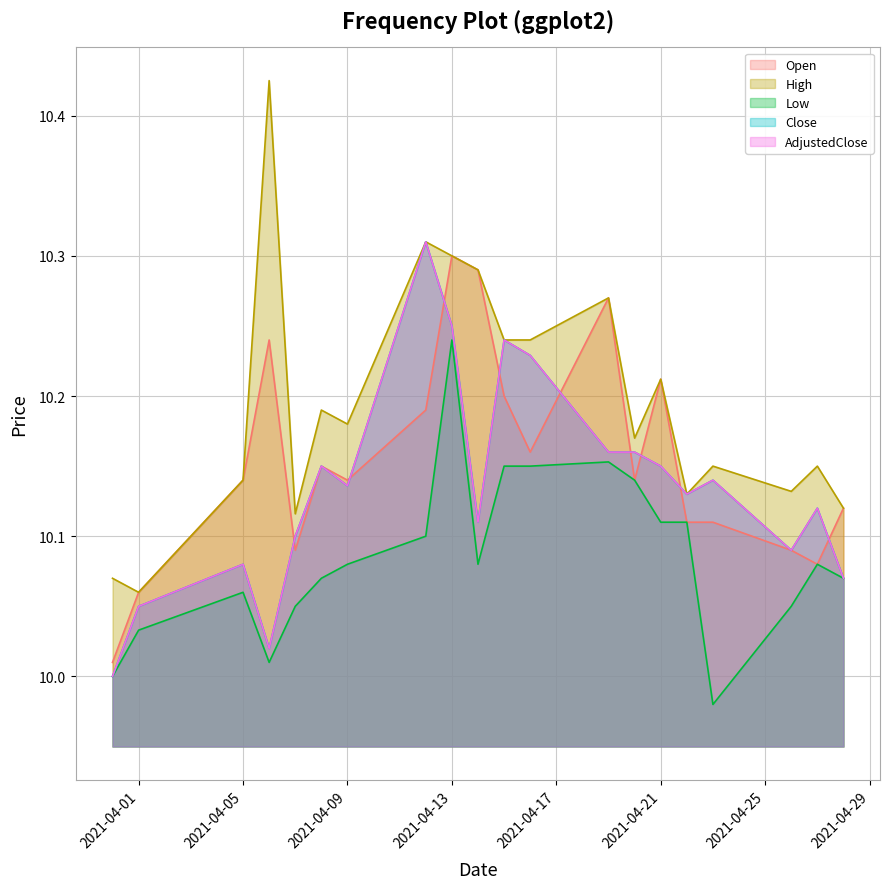

Which series has the largest range (max minus min)?

High